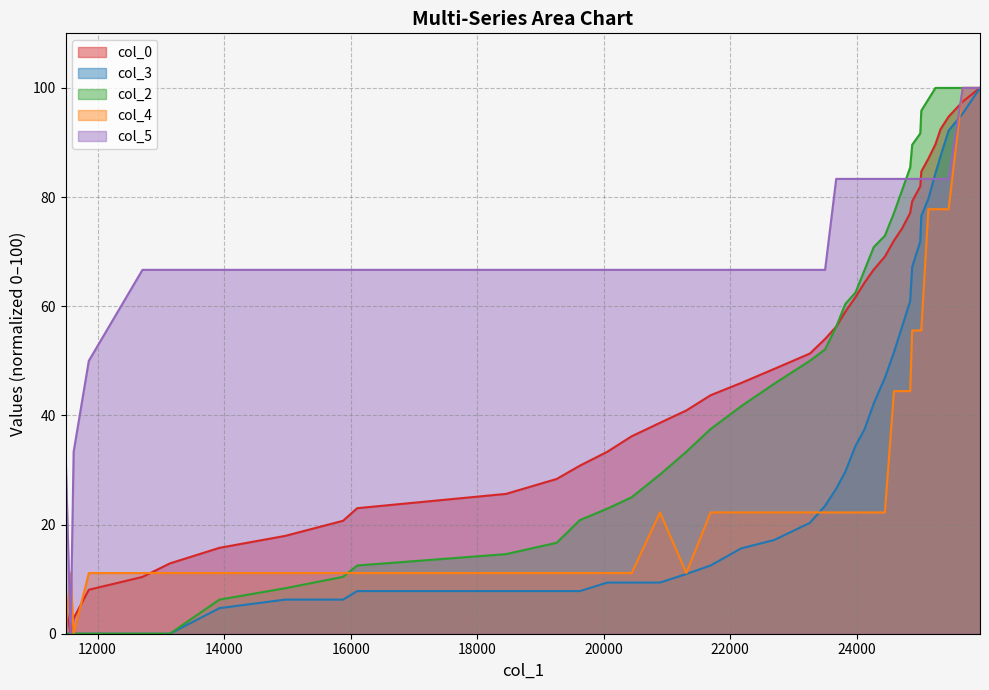

What is the maximum value shown in the chart?

100.0